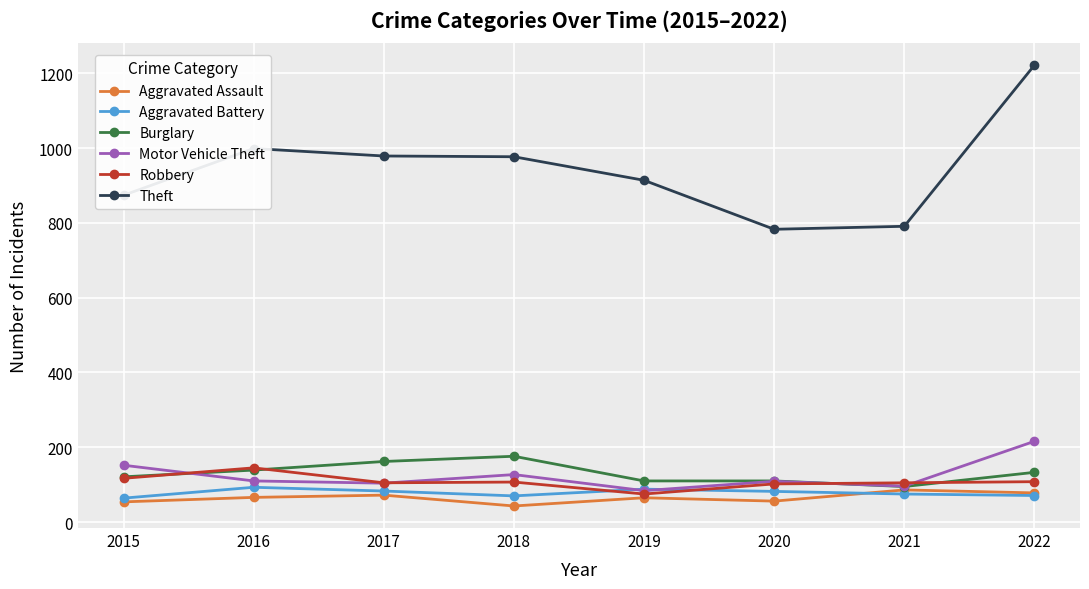

The value of Motor Vehicle Theft at 2022 is 216. True or false?

True